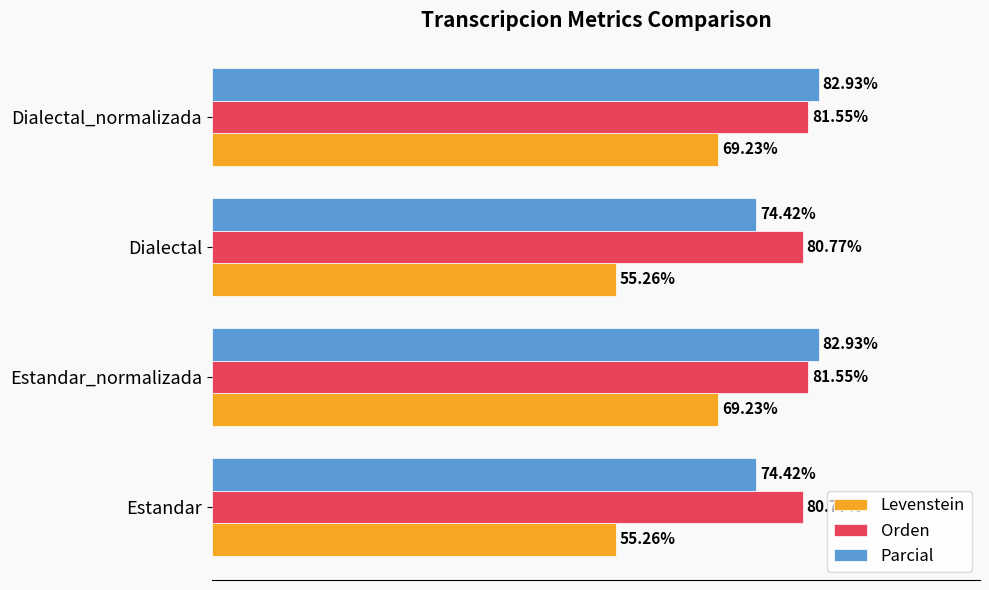

At Estandar_normalizada, list the series in order from smallest to largest.

Levenstein, Orden, Parcial